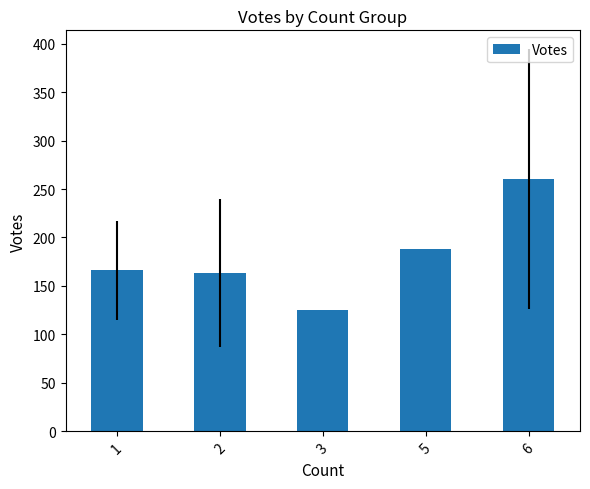

The value at 1 is 62.5. True or false?

False